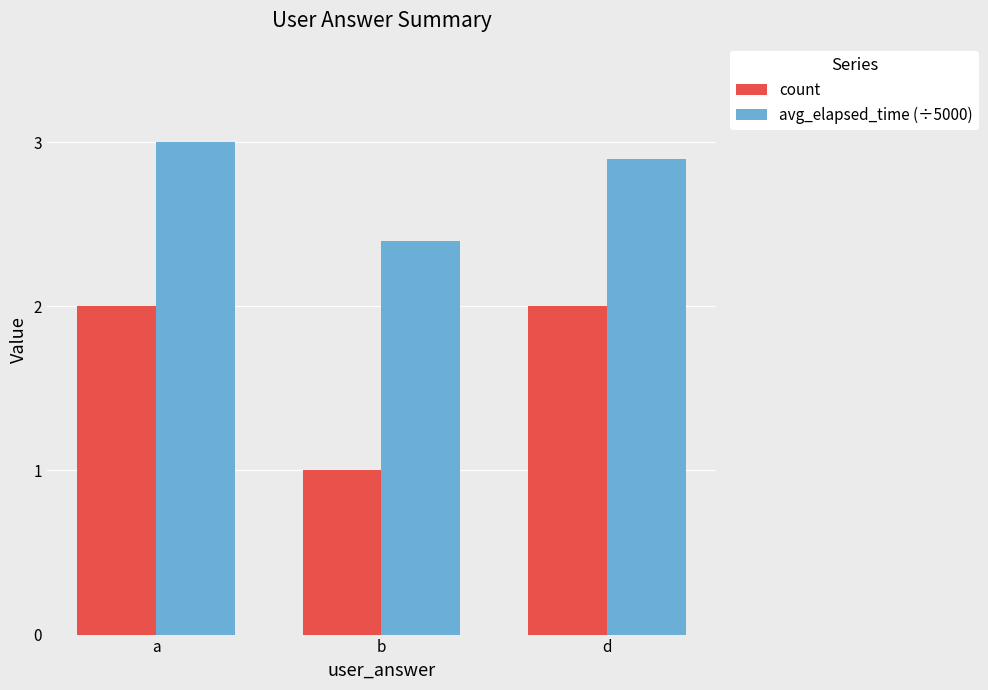

Rank the series by their maximum value, from highest to lowest.

avg_elapsed_time (÷5000), count